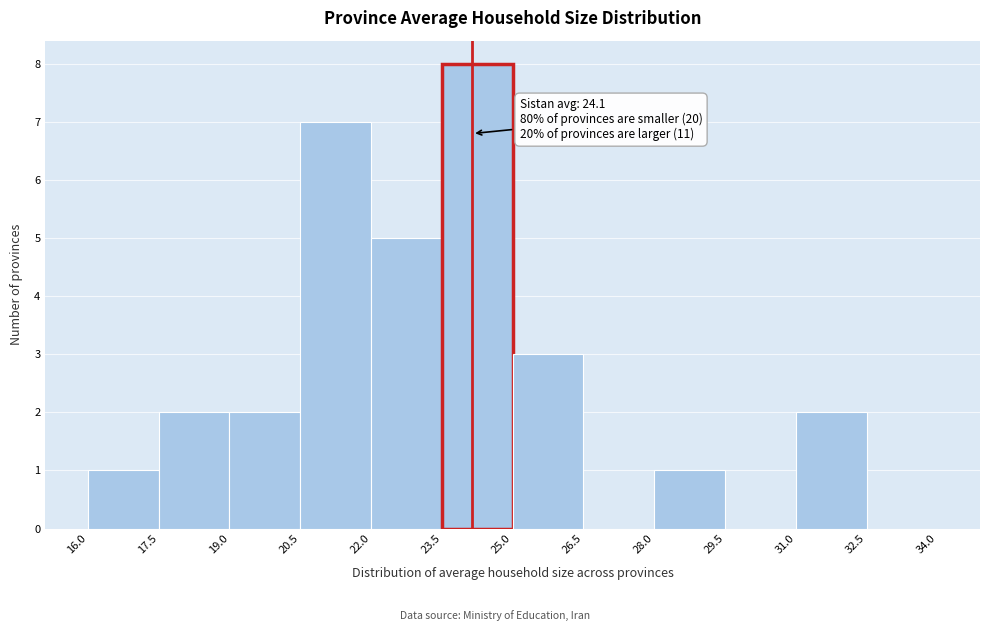

Which range on the x-axis has the tallest bar?

23.5 to 25.0